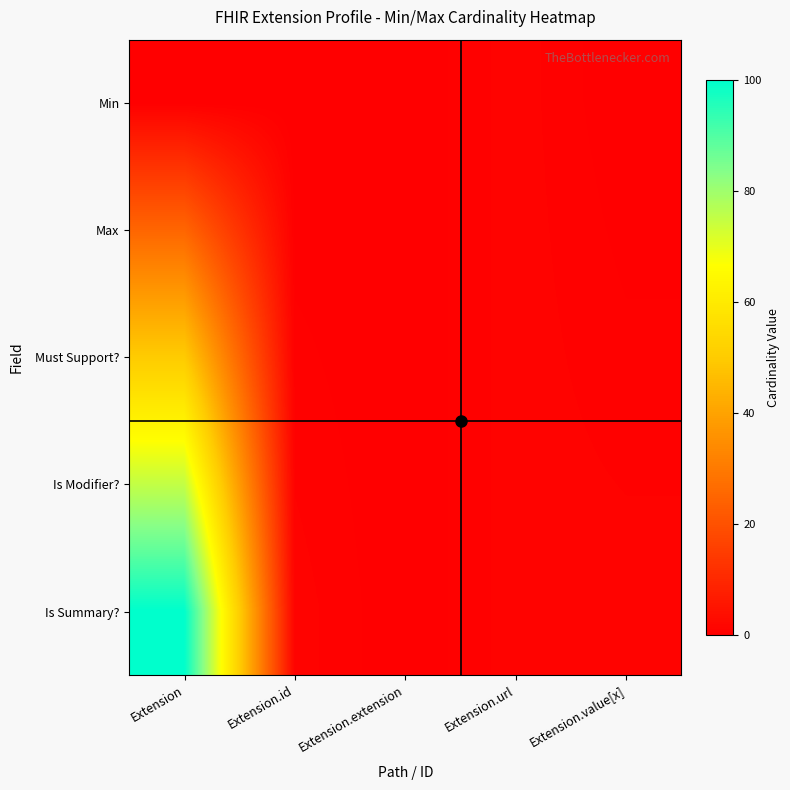

How many series are shown in this chart?

5